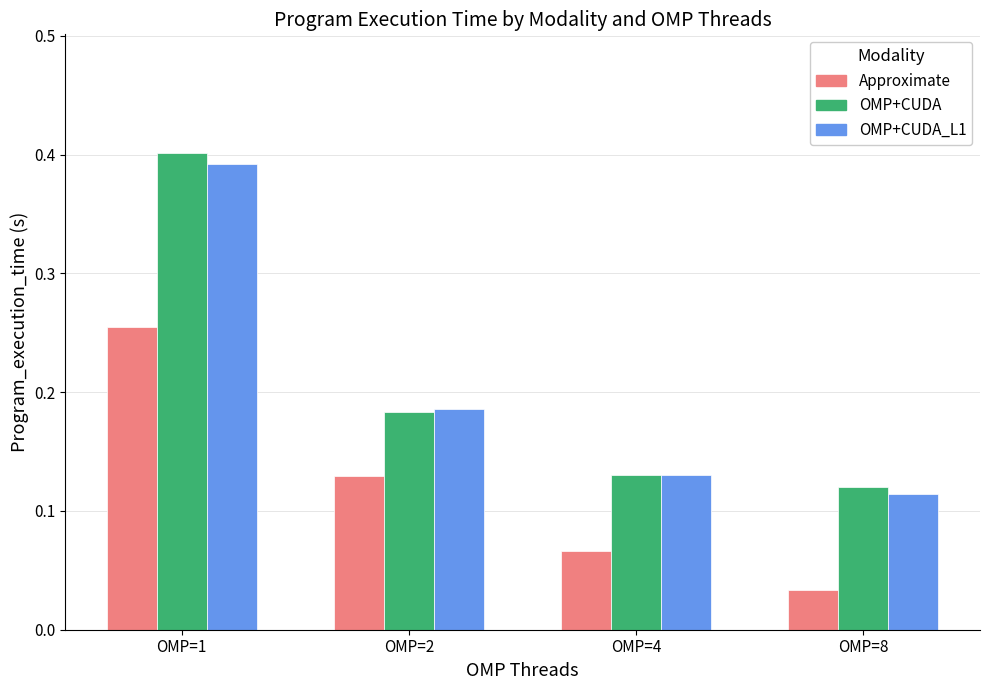

Which series changed the most between OMP=2 and OMP=4?

Approximate